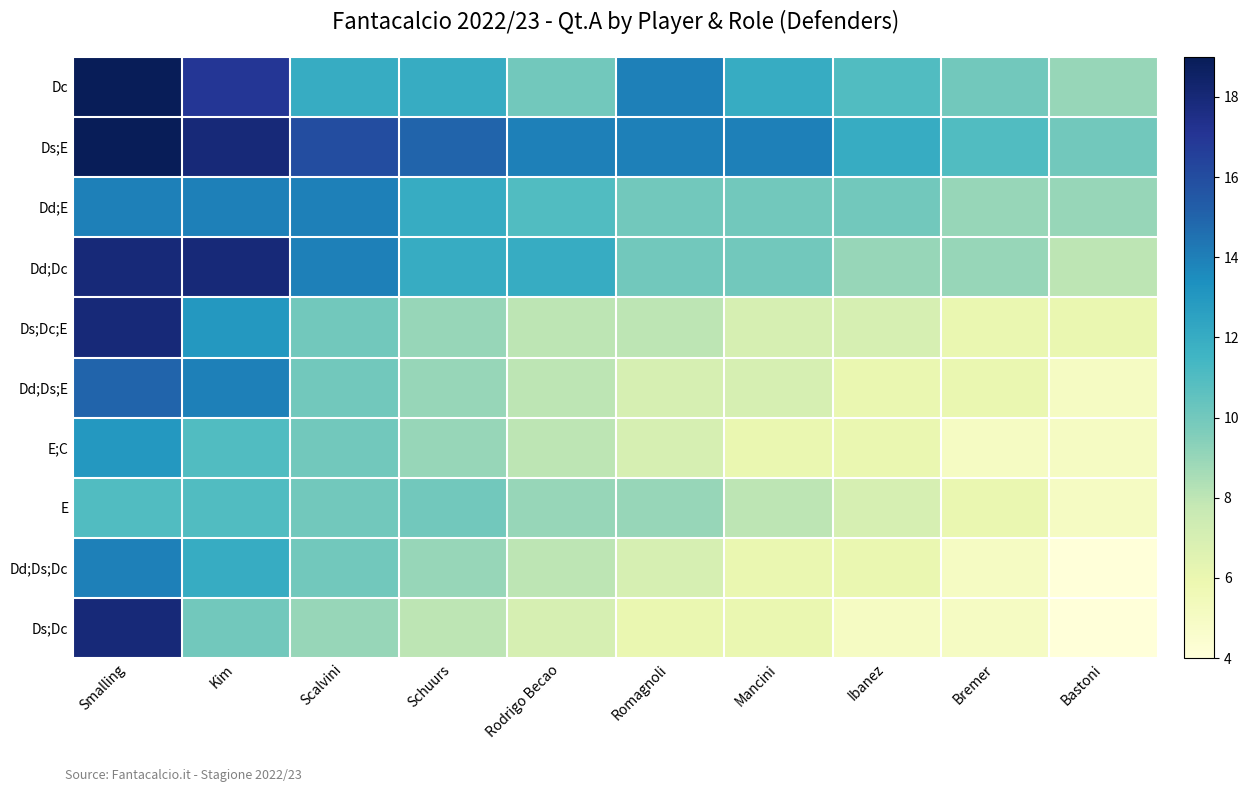

At which category does the chart reach its minimum across all series?

Bastoni